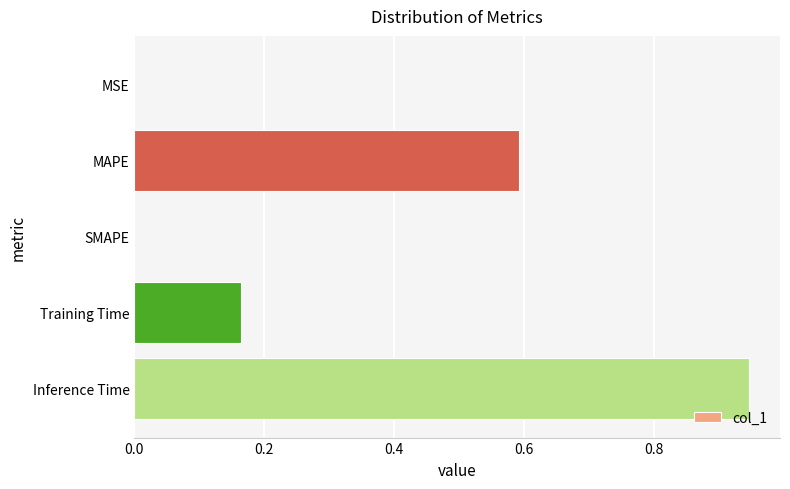

The chart shows a value of 0.0 at SMAPE. True or false?

True